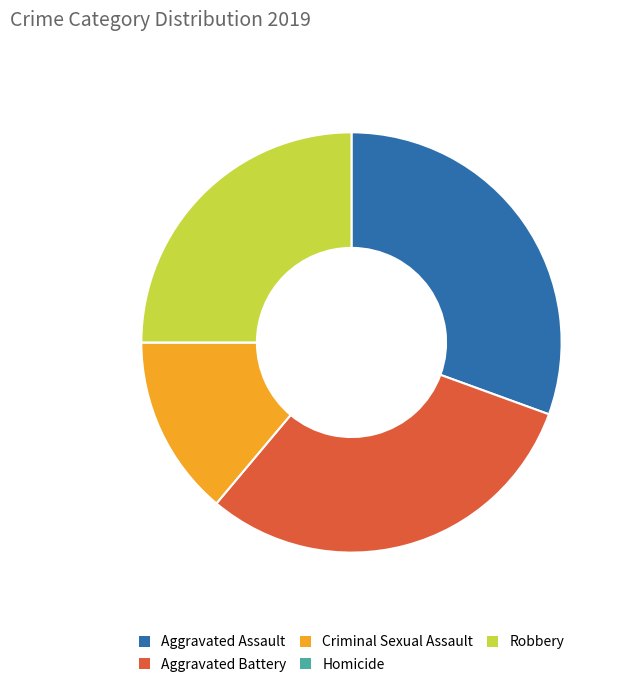

Between Aggravated Assault and Robbery, which is larger?

Aggravated Assault